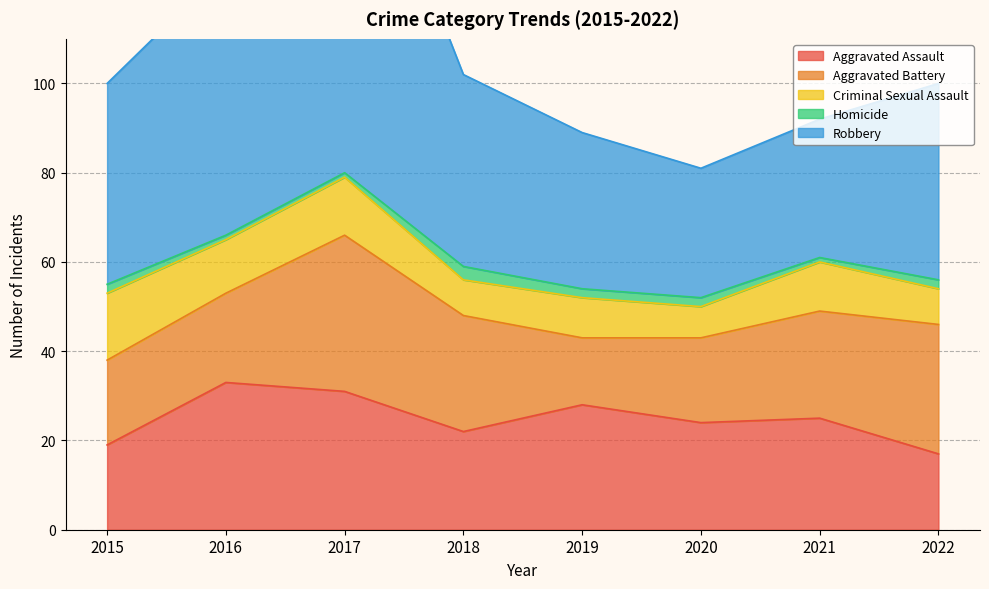

Where is Criminal Sexual Assault nearest to the value 11?

2021